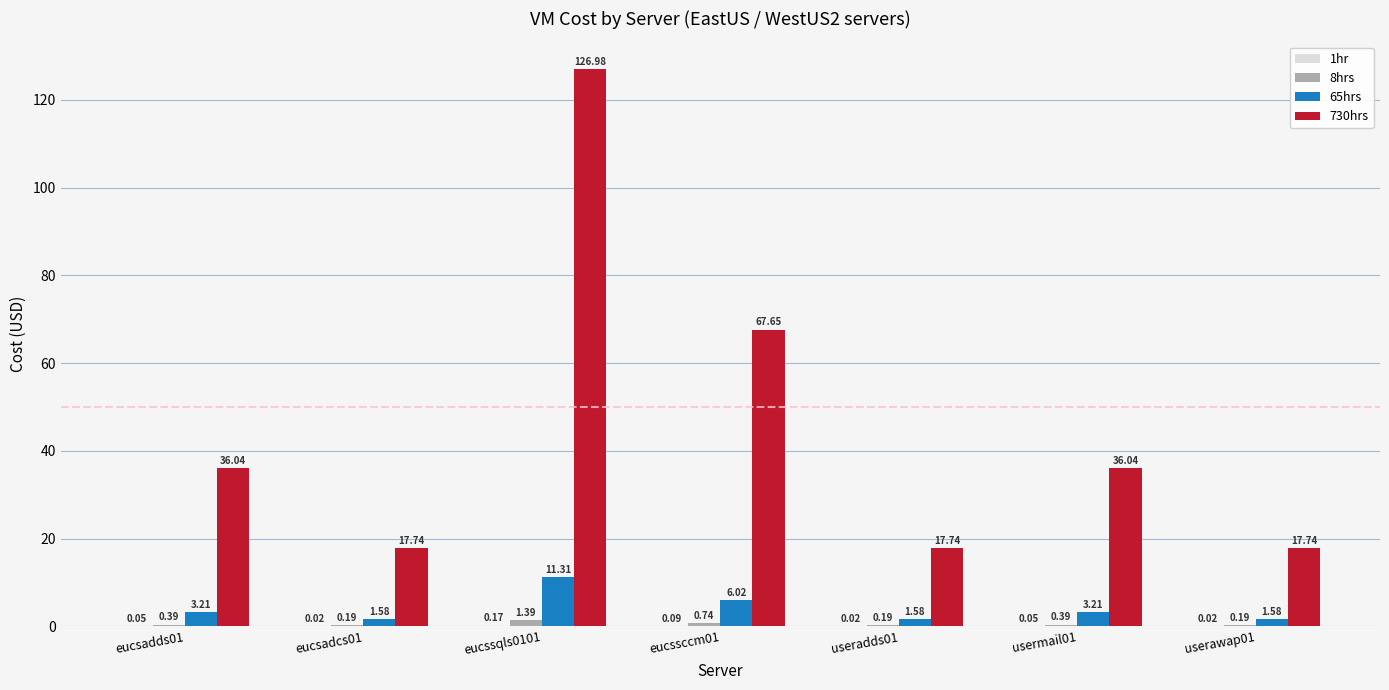

What is the total value across all series at usermail01?

39.7